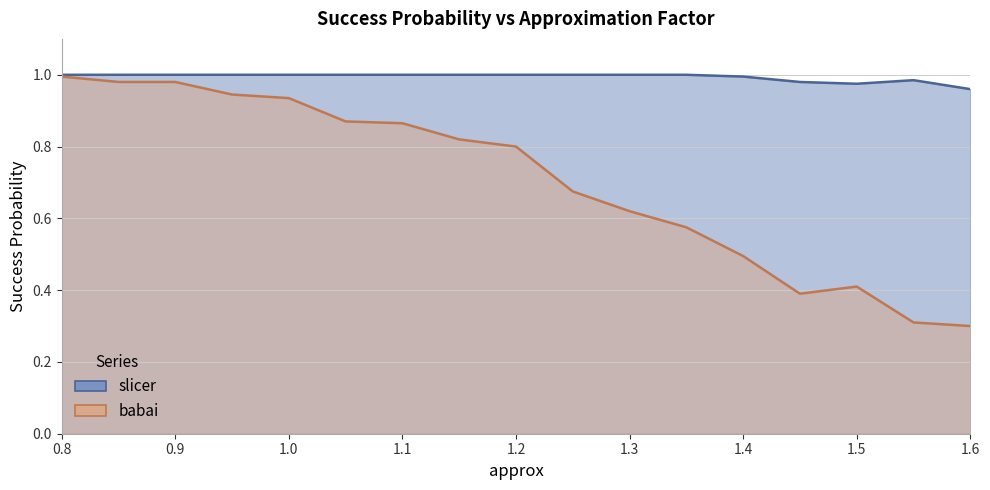

True or false: babai and slicer cross at least once.

False